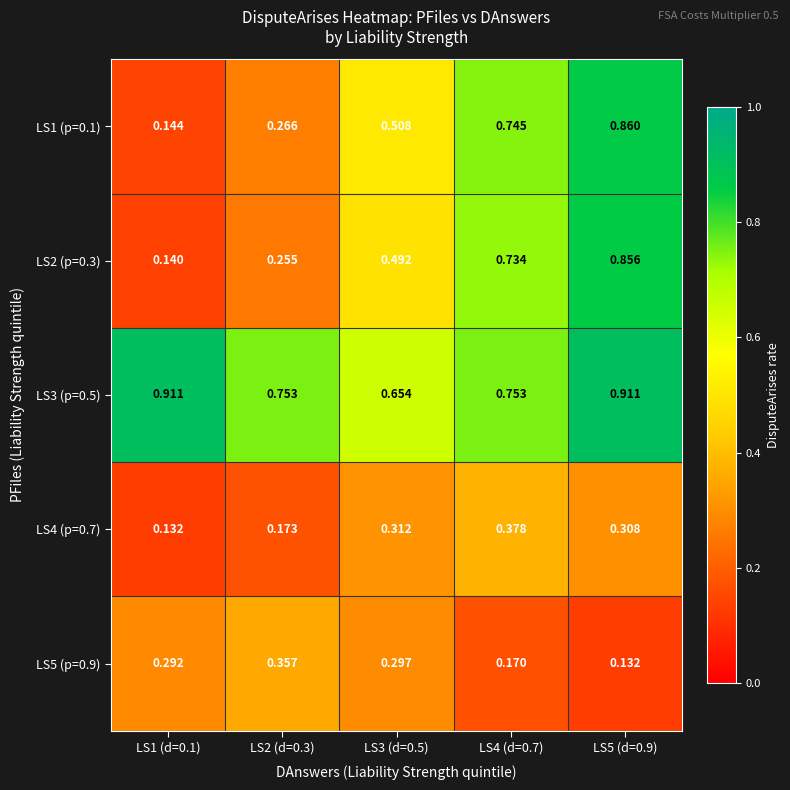

Rank the series by their maximum value, from highest to lowest.

LS3 (p=0.5), LS1 (p=0.1), LS2 (p=0.3), LS4 (p=0.7), LS5 (p=0.9)